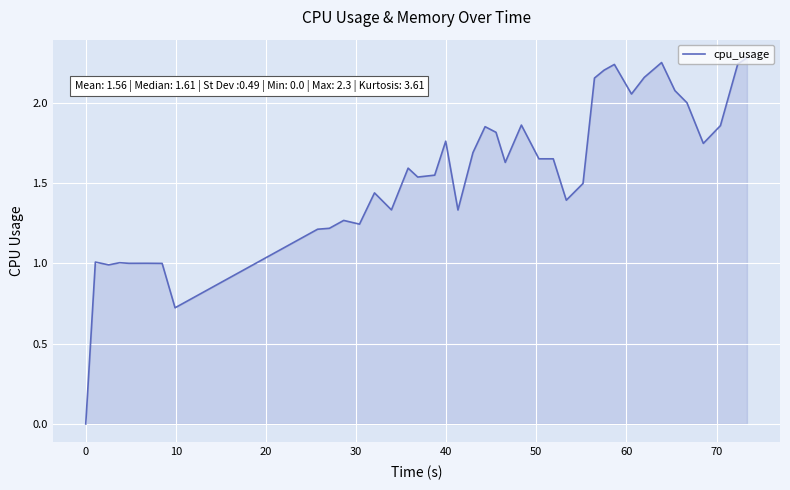

What is the maximum value shown in the chart?

2.3